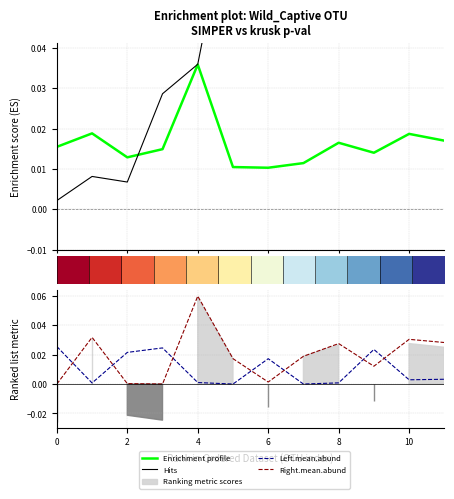

The value of Enrichment profile at 9 is 0.0. True or false?

False